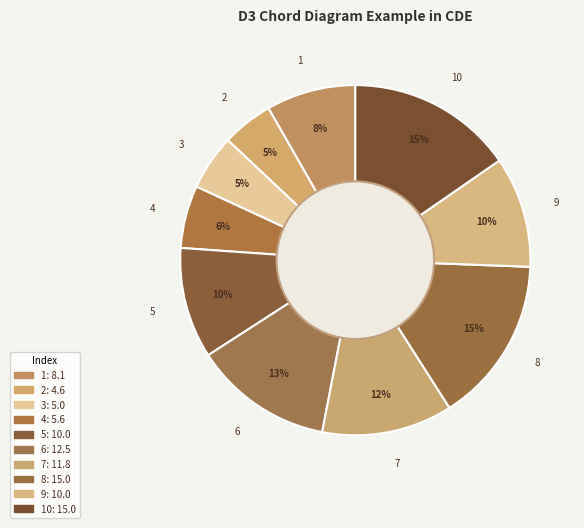

Count the number of slices in the pie.

10